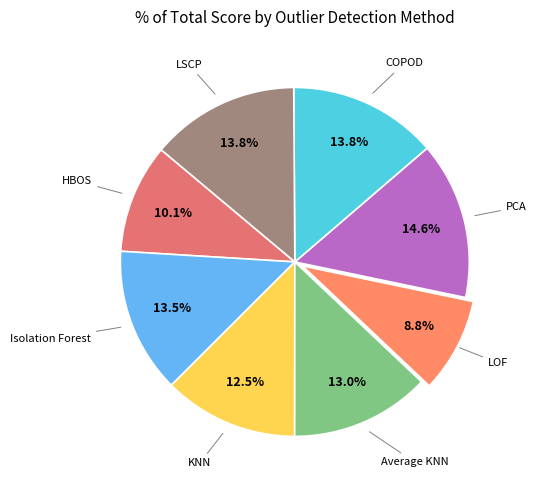

Count the number of slices in the pie.

8